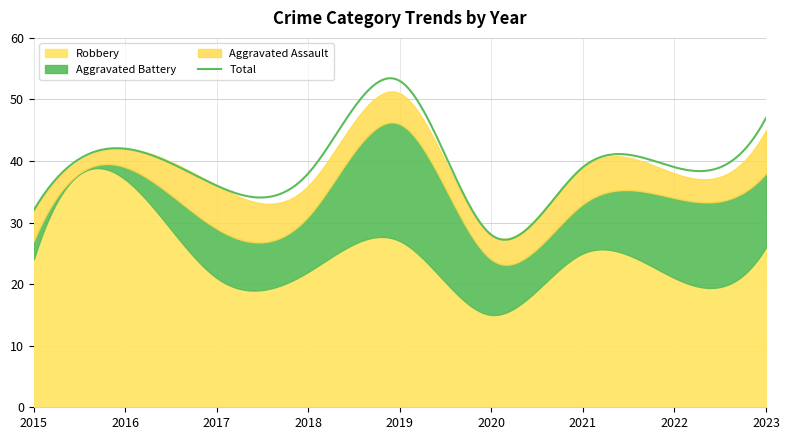

Rank the series at 2017 from lowest to highest value.

Aggravated Assault, Aggravated Battery, Robbery, Total